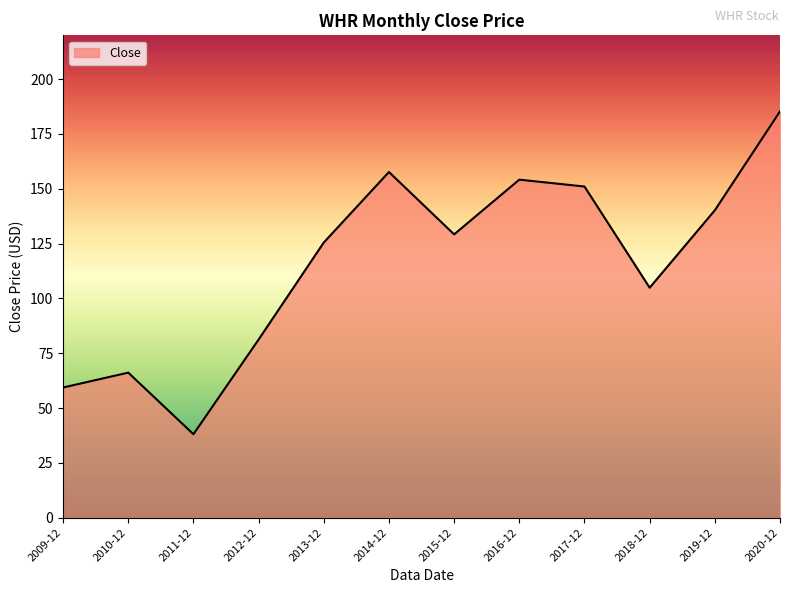

Which has a higher value, 2018-12 or 2017-12?

2017-12